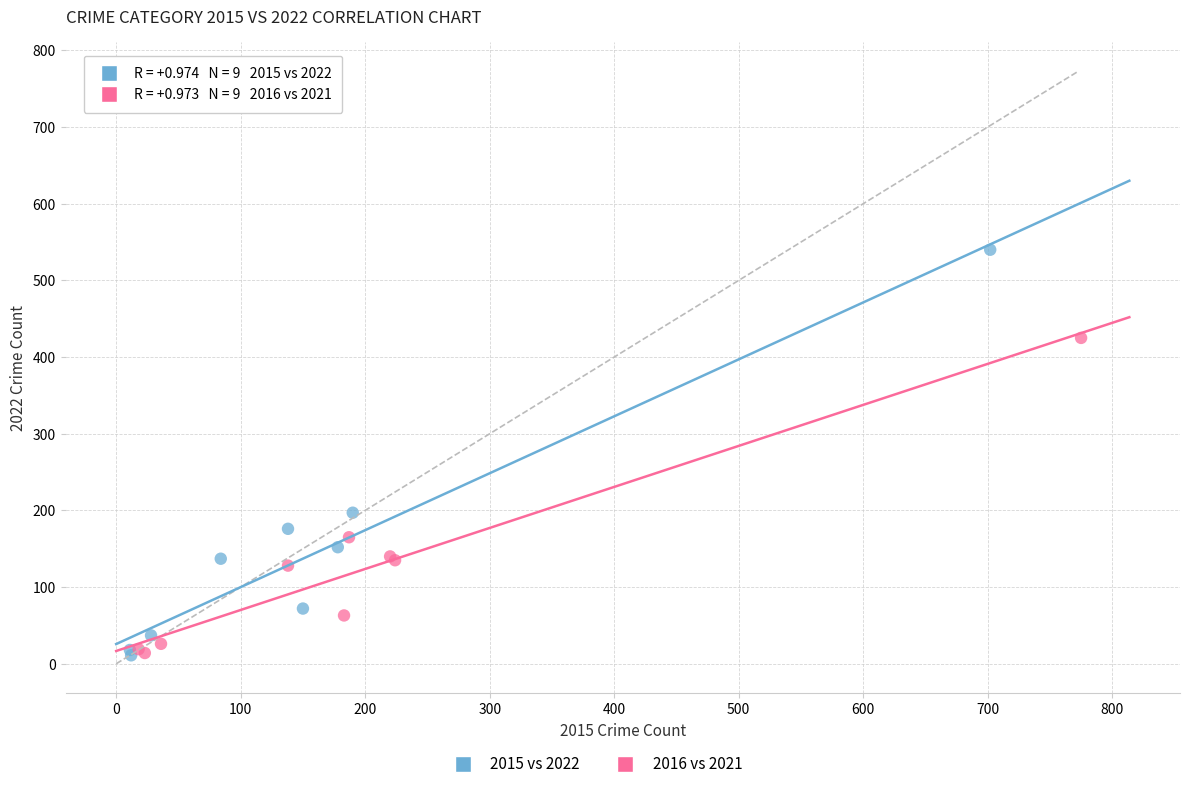

Which series contains the highest Y value?

2015 vs 2022